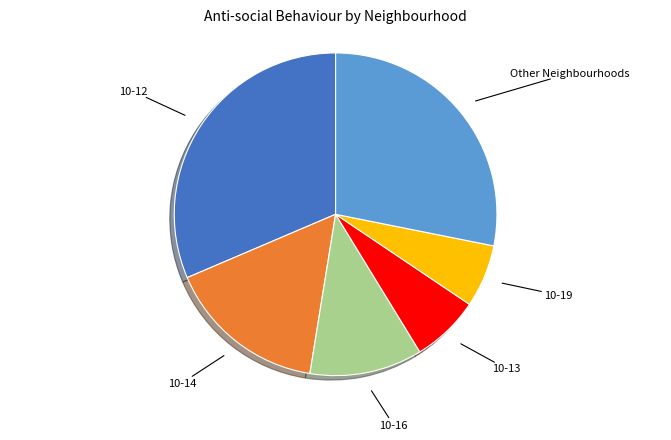

The 10-19 slice represents 19% of the pie. True or false?

False